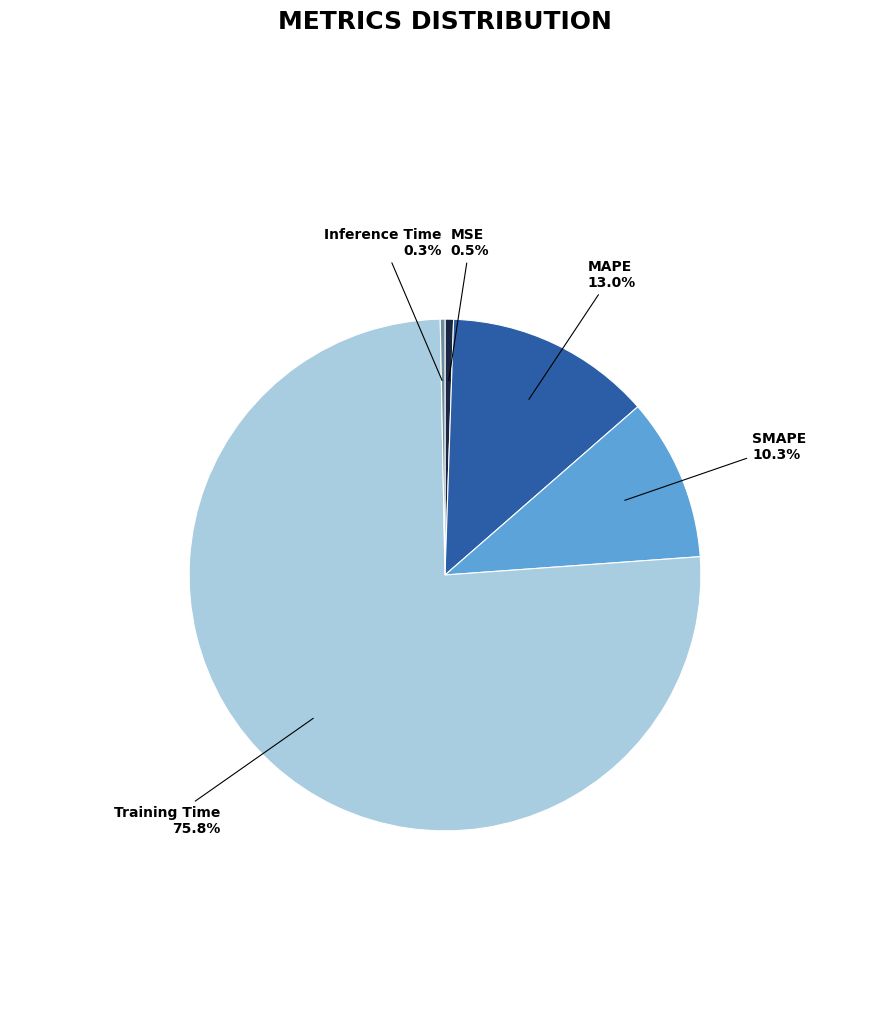

Does Inference Time account for over 50% of the chart?

No